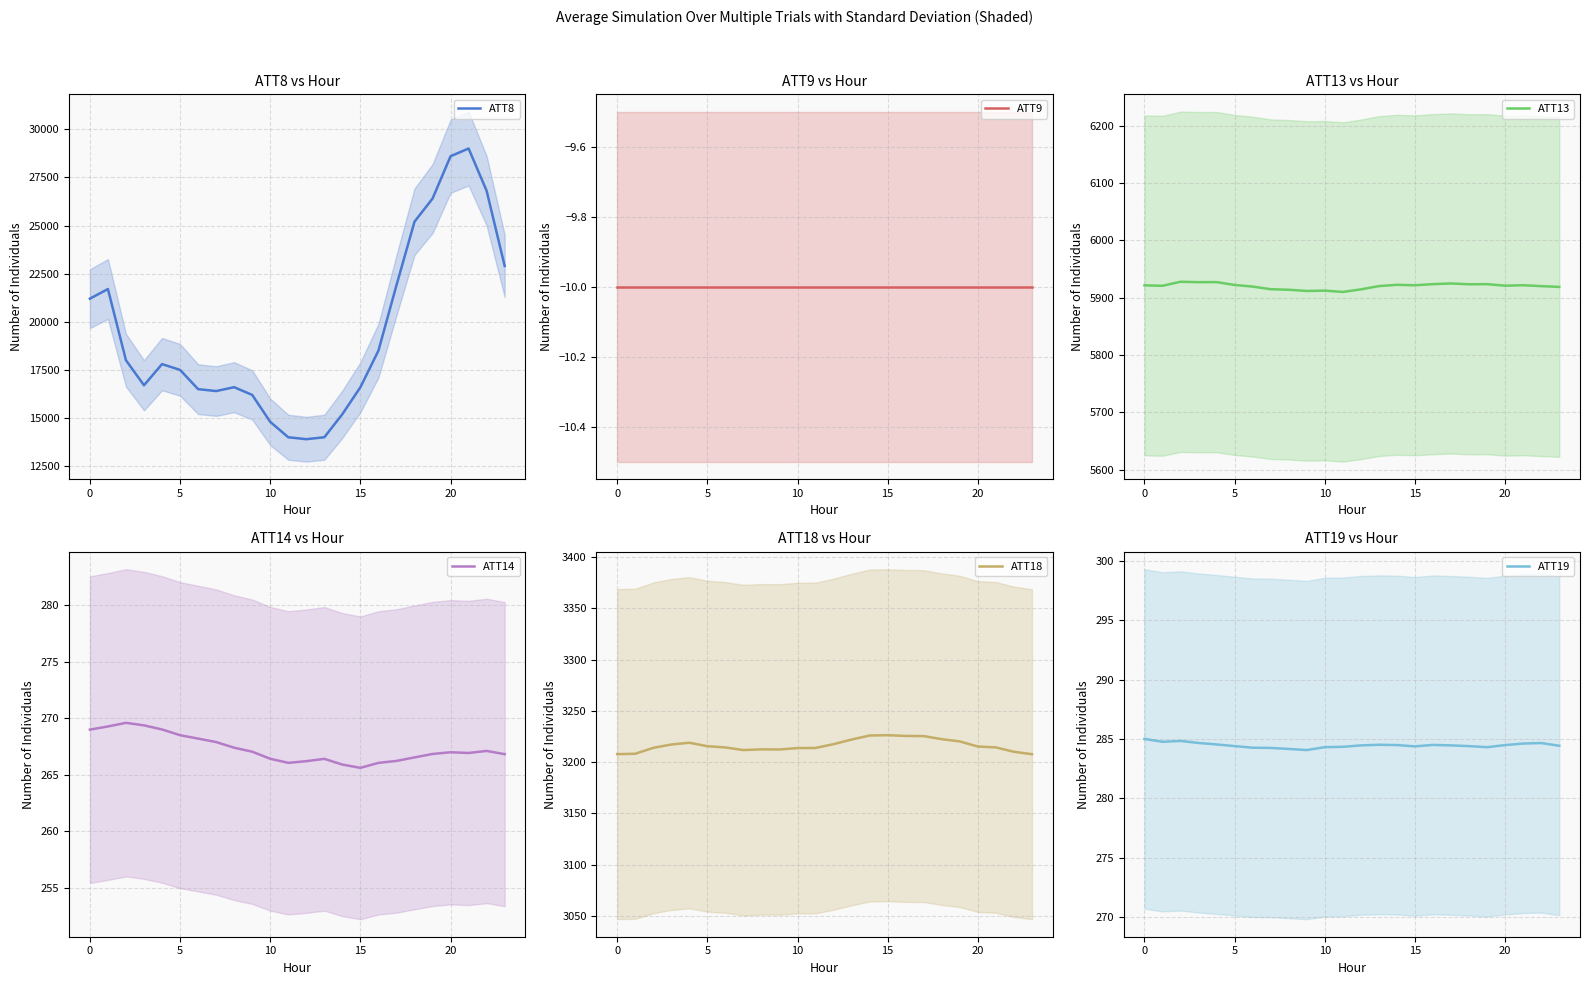

True or false: ATT8 has a value of 7422 at 0.

False